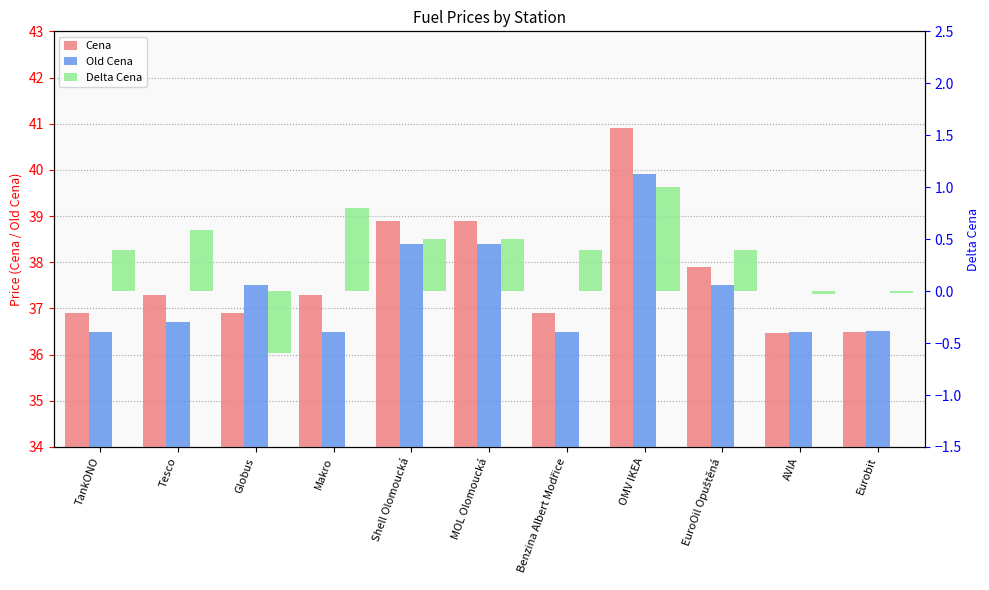

What position from the right is EuroOil Opuštěná?

3